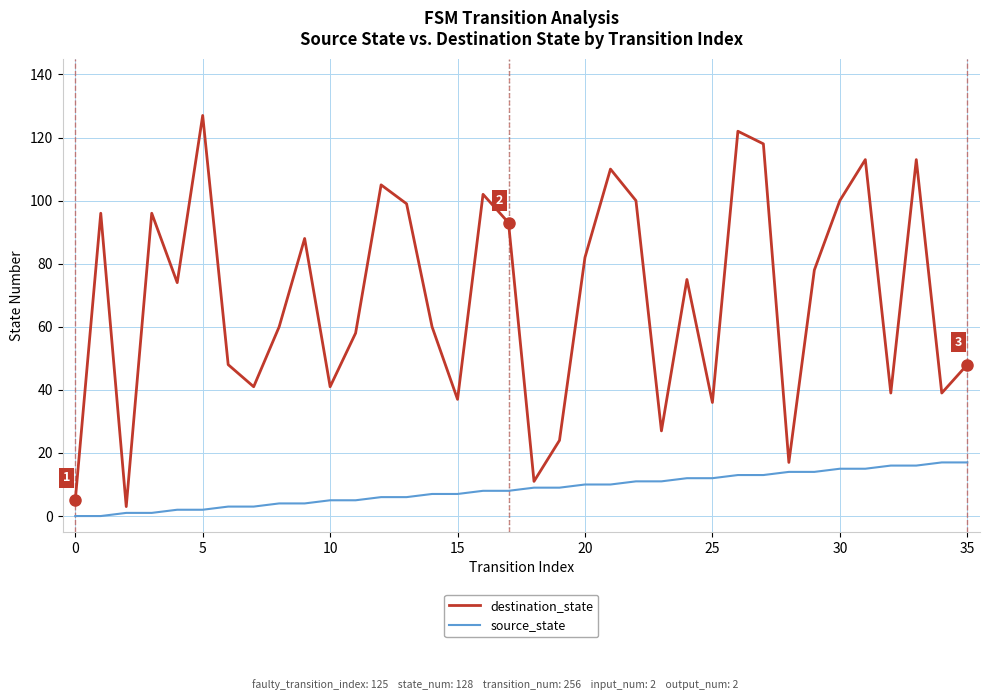

Which series has the largest total across all categories?

destination_state